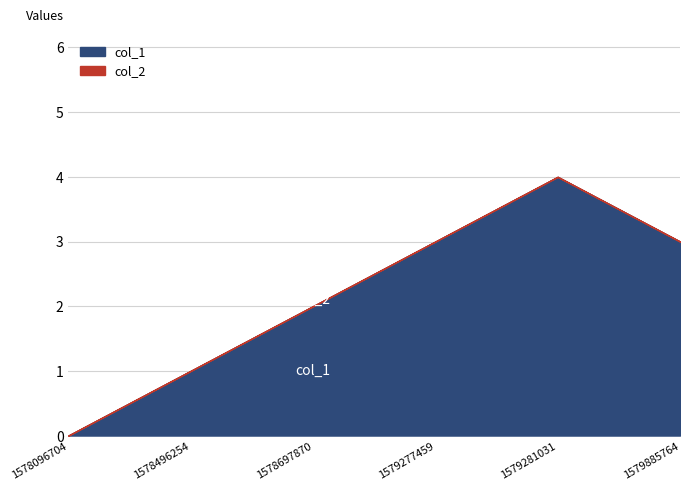

At which label does col_1 first exceed 3?

1579281031